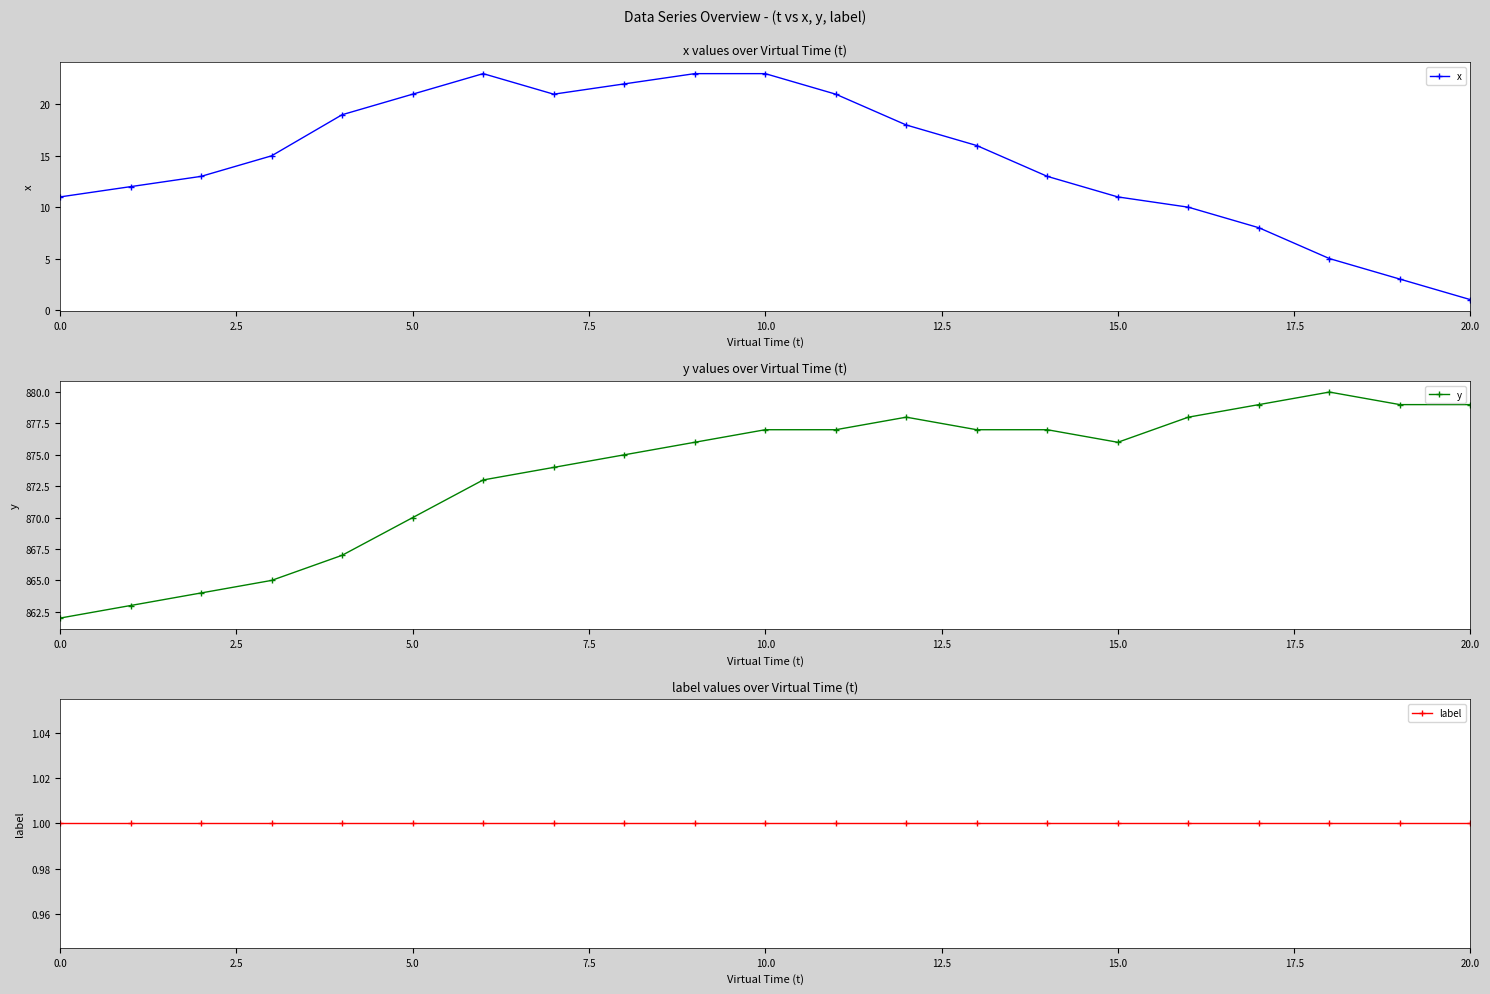

What is the approximate value of x at 15.0, to the nearest 10?

10